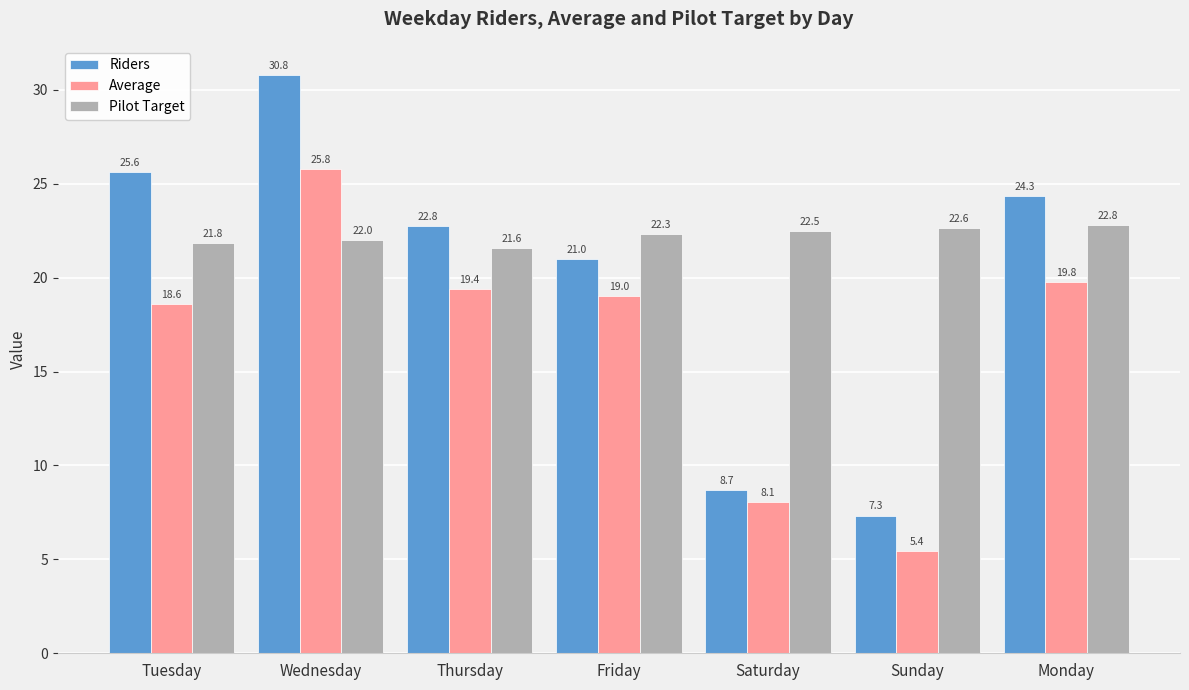

At which category is the sum across all series the highest?

Wednesday